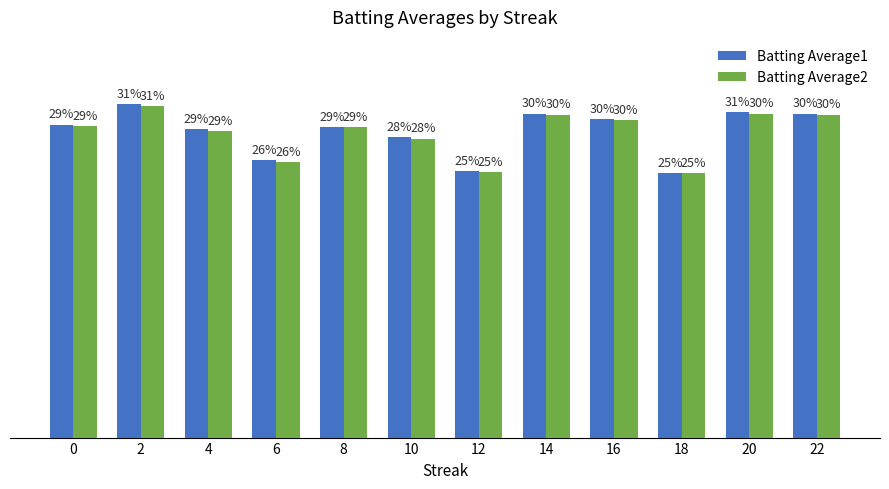

What is the value of the Batting Average1 bar at the 1st from the left?

0.3